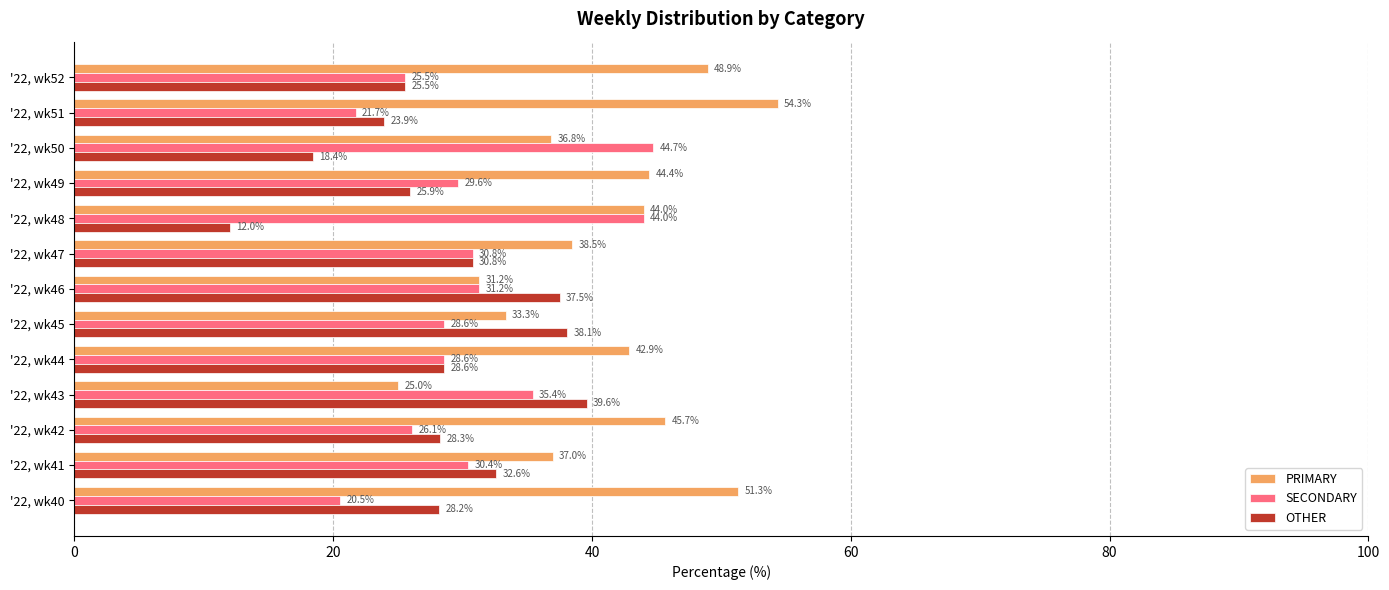

The value of PRIMARY at '22, wk50 is 36.8. True or false?

True